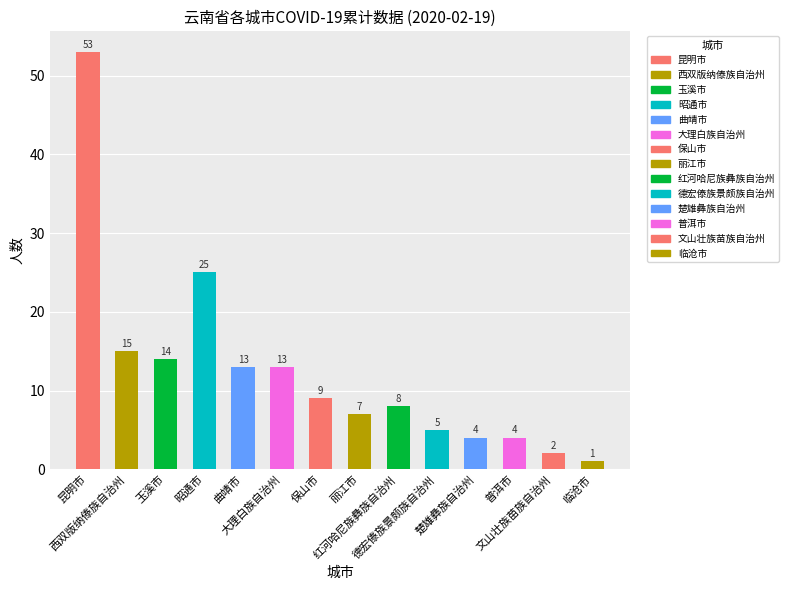

Reading right to left, extract all data points from this chart.

临沧市=1	文山壮族苗族自治州=2	普洱市=4	楚雄彝族自治州=4	德宏傣族景颇族自治州=5	红河哈尼族彝族自治州=8	丽江市=7	保山市=9	大理白族自治州=13	曲靖市=13	昭通市=25	玉溪市=14	西双版纳傣族自治州=15	昆明市=53